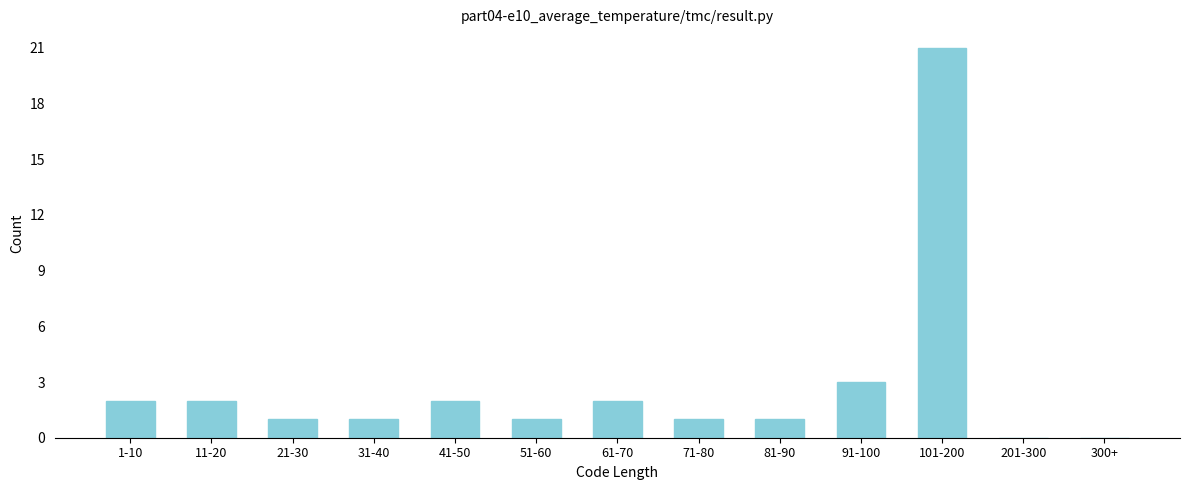

Reading left to right, list all the values displayed in this chart.

1-10=2	11-20=2	21-30=1	31-40=1	41-50=2	51-60=1	61-70=2	71-80=1	81-90=1	91-100=3	101-200=21	201-300=0	300+=0